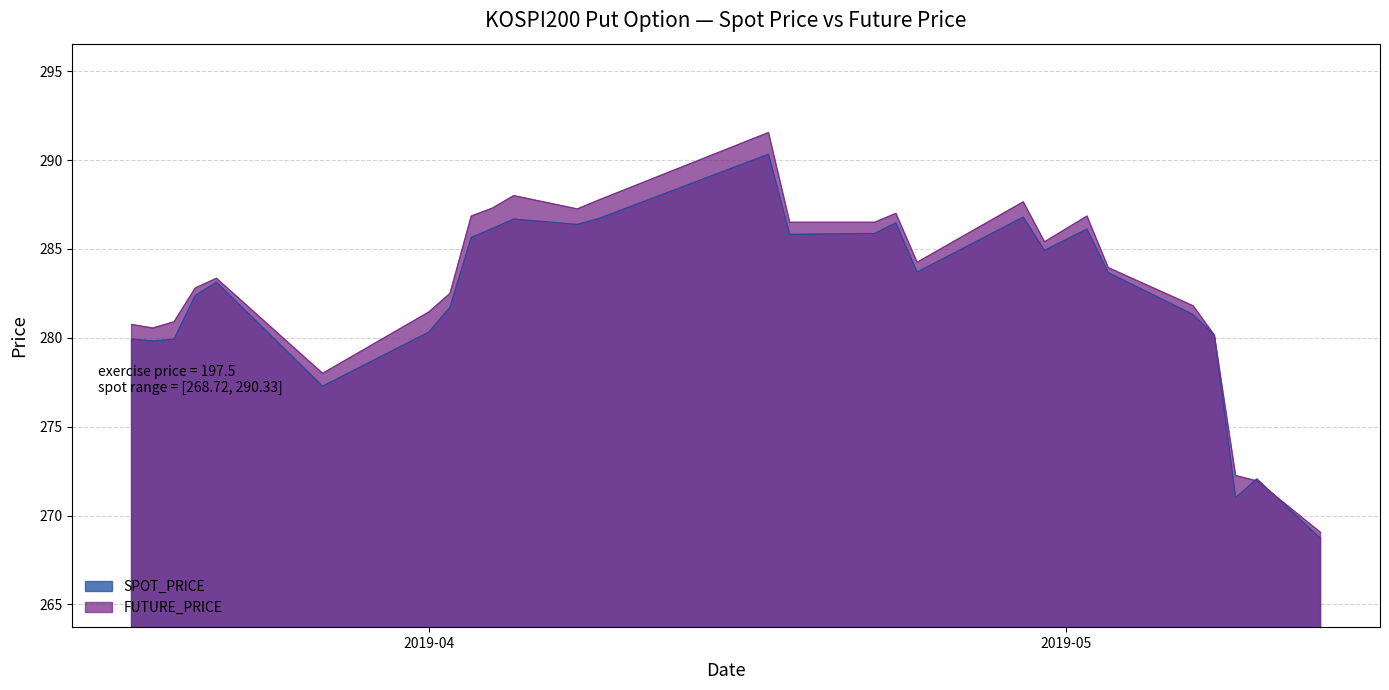

What position from the right is 2019-04-29?

9